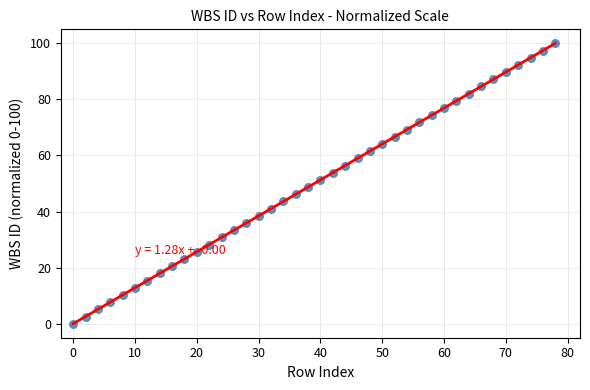

What is the range of Y values (max minus min)?

100.0